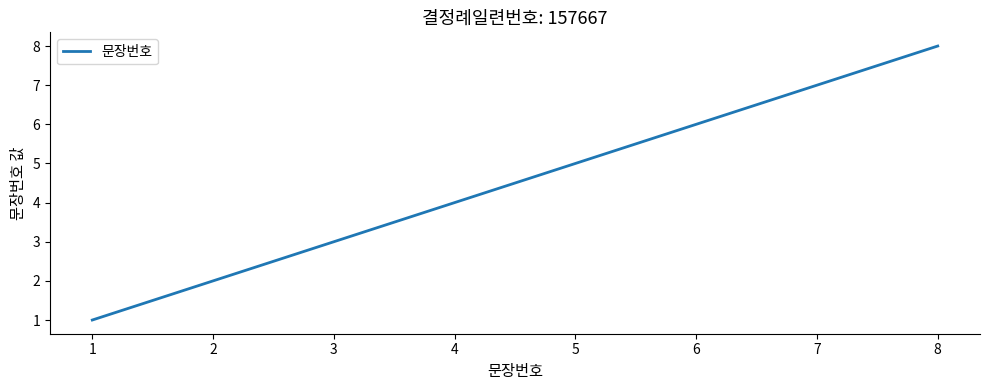

Count the values in the range 3 to 7.

5